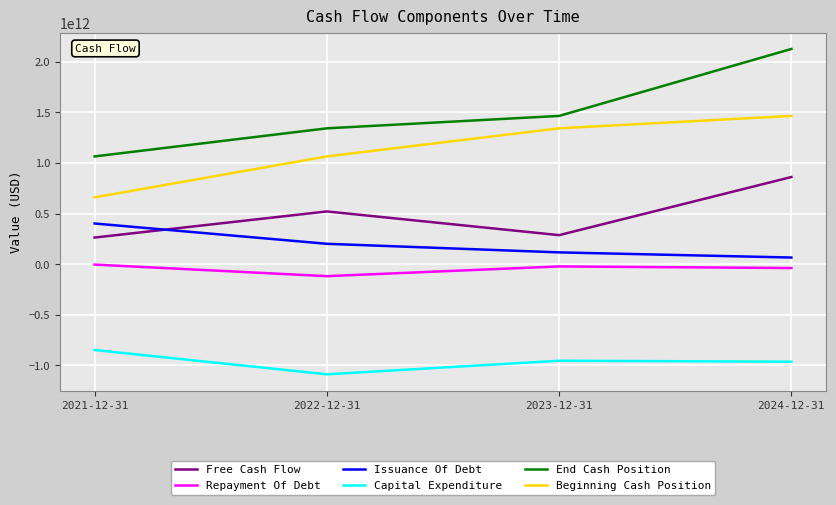

Does the chart display data point markers on the line(s)?

No